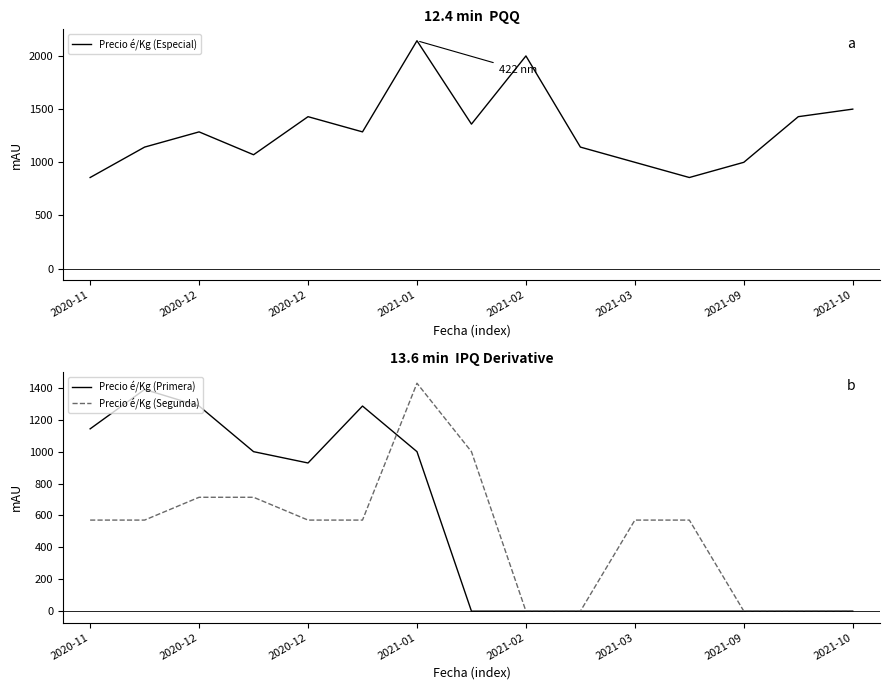

Which series has the largest range (max minus min)?

Precio é/Kg (Segunda)